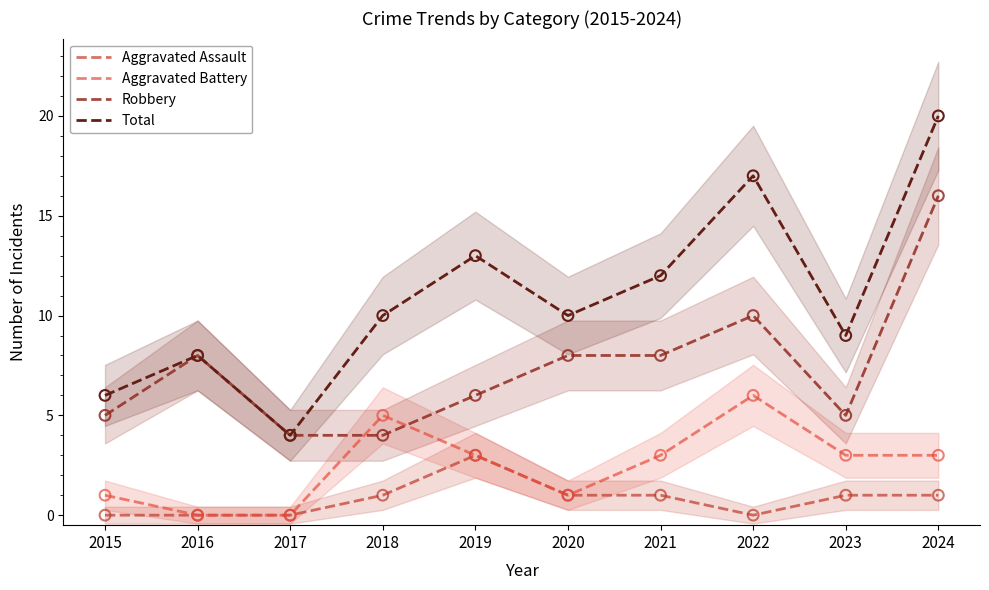

Which series reaches the maximum Y coordinate?

Total